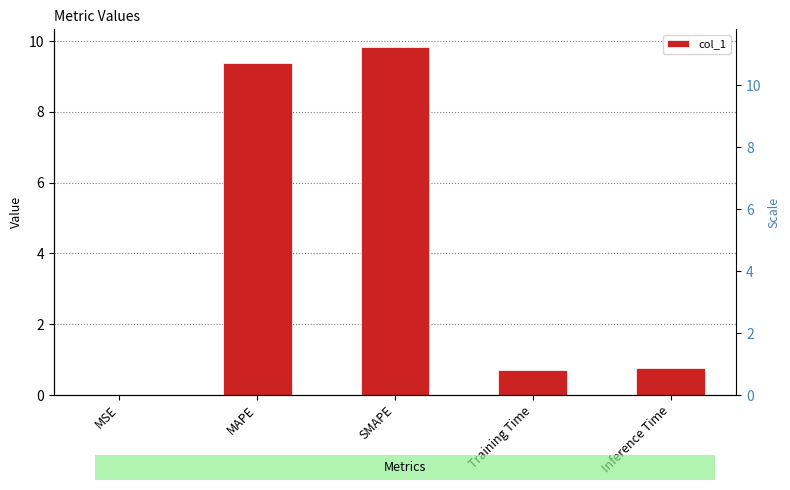

What is the label of the 2nd bar from the left?

MAPE